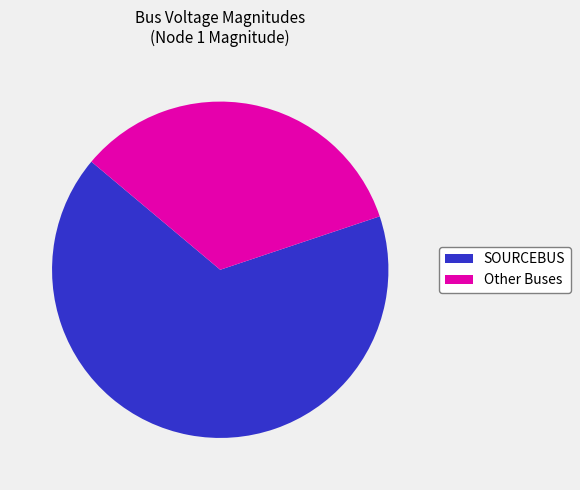

Does SOURCEBUS account for over 50% of the chart?

Yes